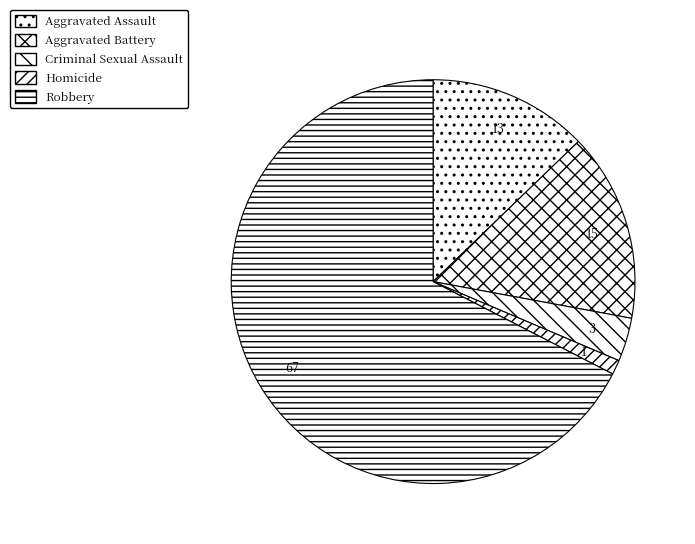

How many slices are in this pie chart?

5